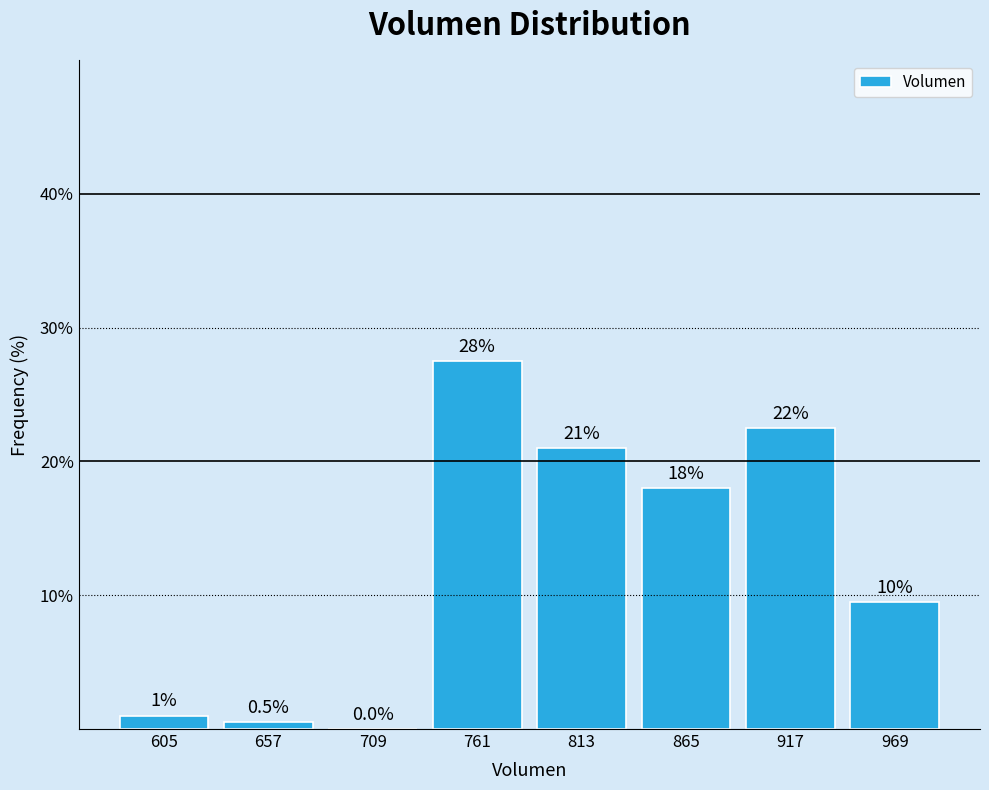

Which range on the x-axis has the tallest bar?

740 to 790